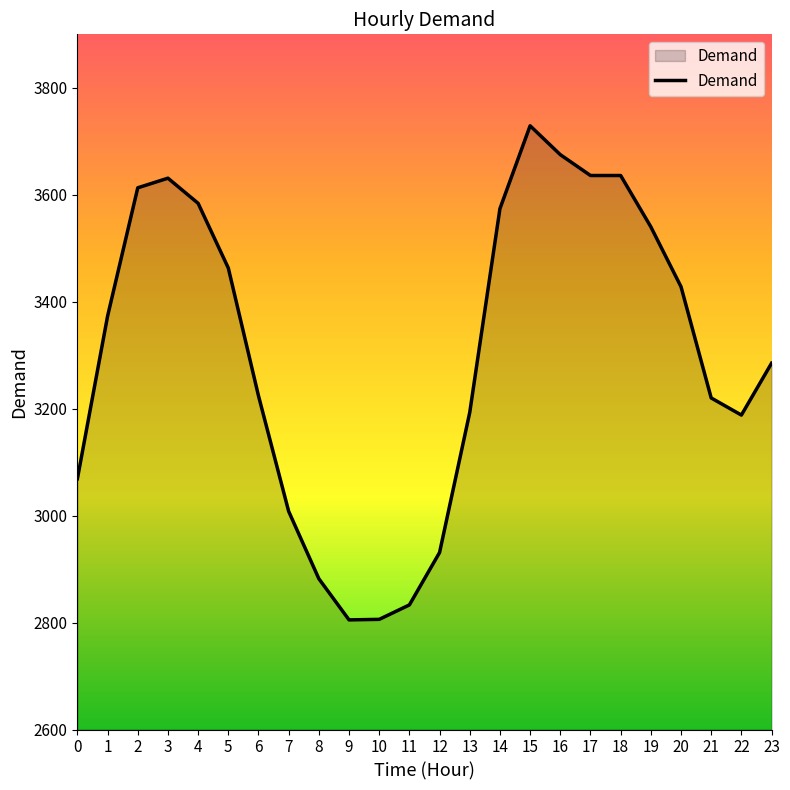

What is the change in value from 13 to 16?

+482